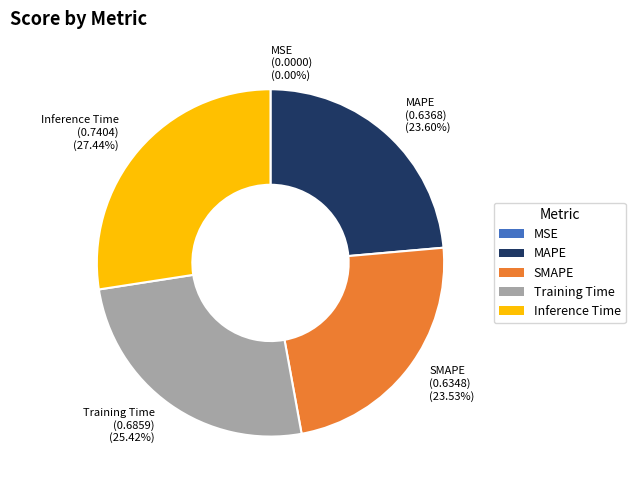

What is the largest slice in the pie chart?

Inference Time